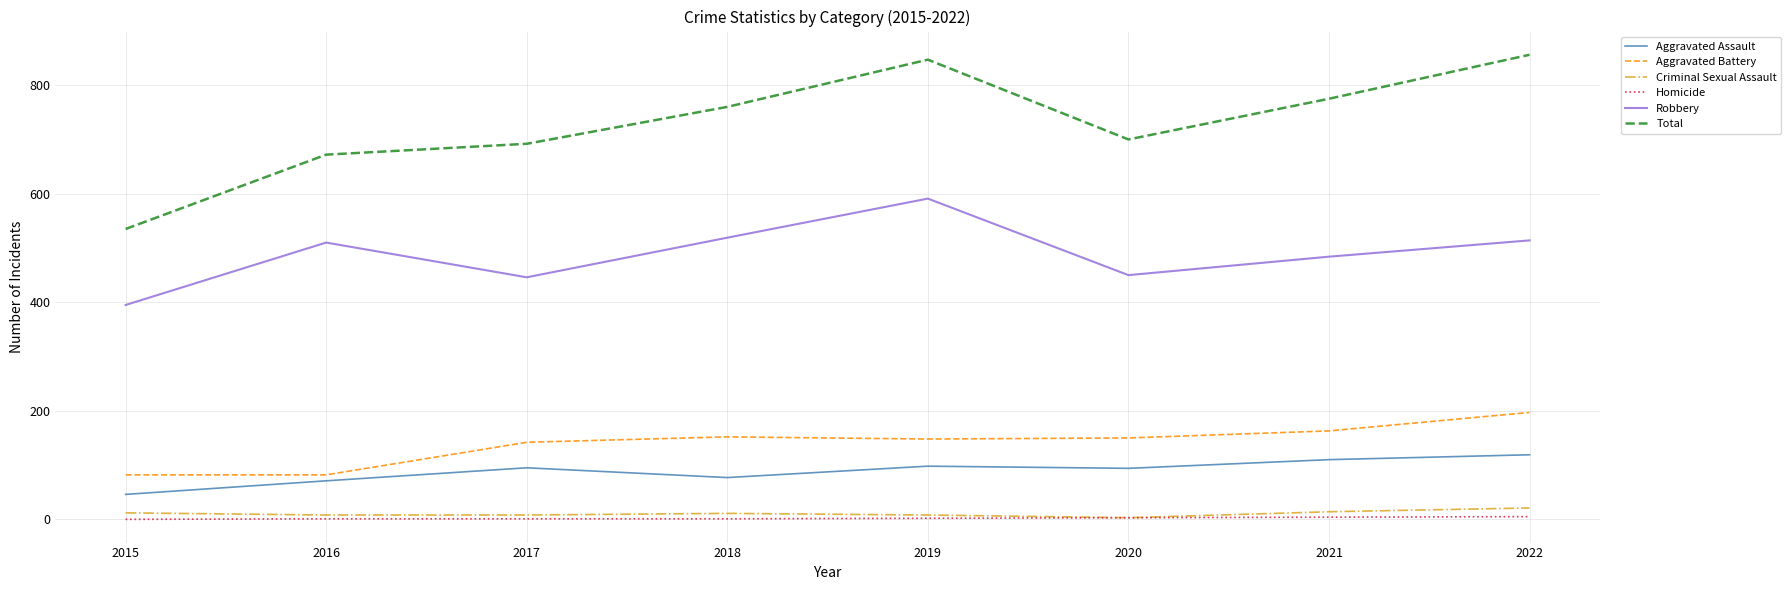

What are all the series names shown in the legend?

Aggravated Assault, Aggravated Battery, Criminal Sexual Assault, Homicide, Robbery, Total